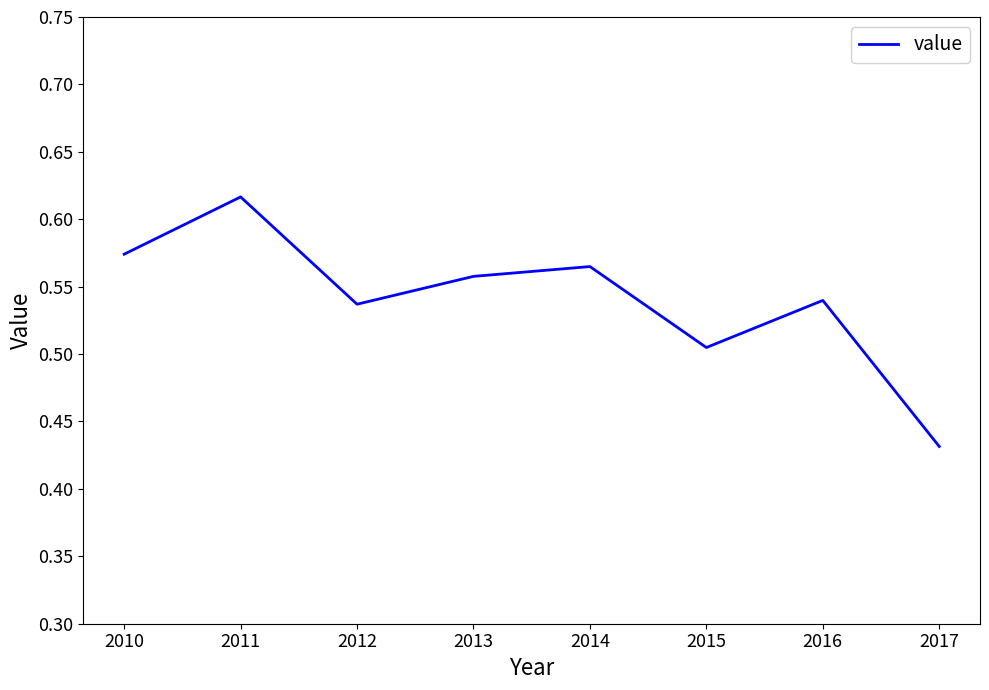

Which has a higher value, 2014 or 2017?

2014